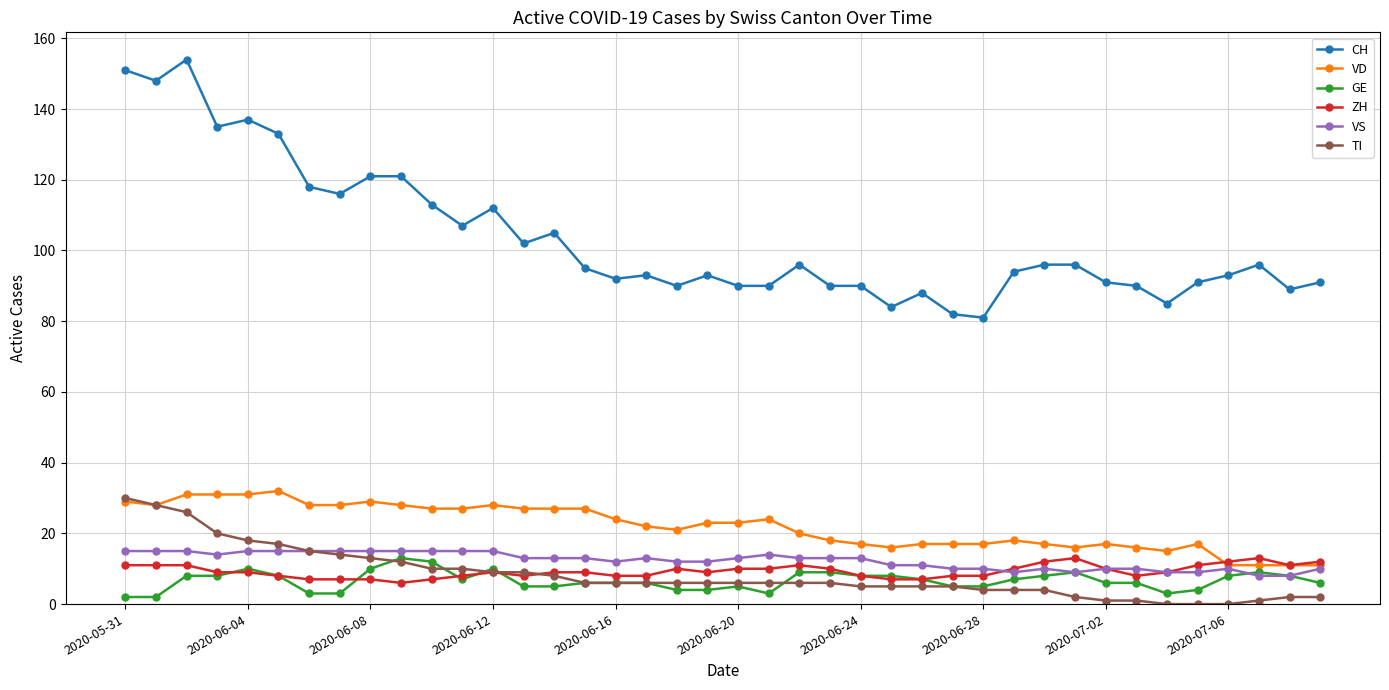

How many values in the CH series are below 95?

20